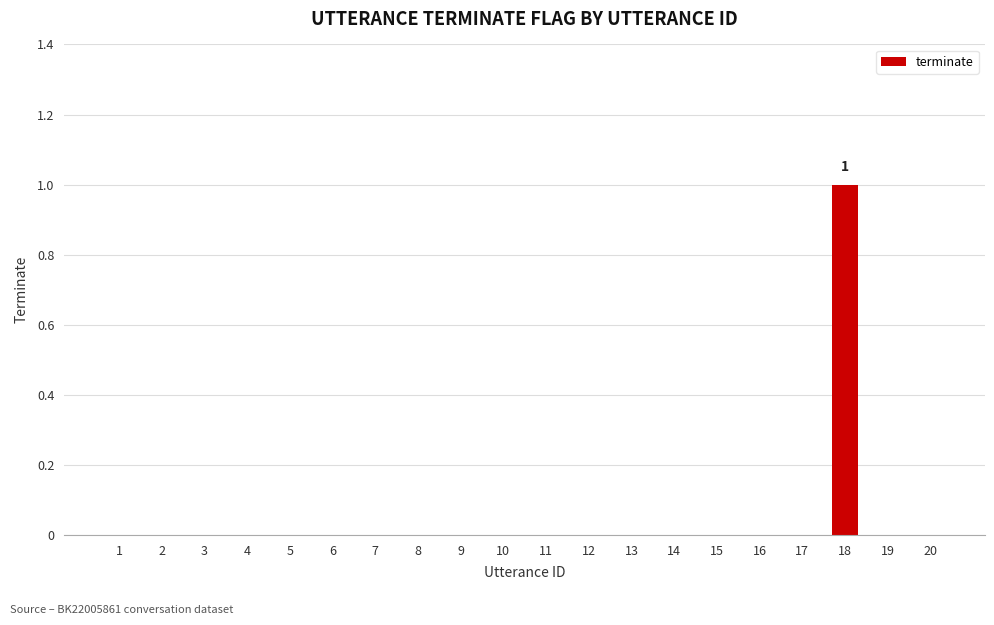

Are the bars horizontal?

No